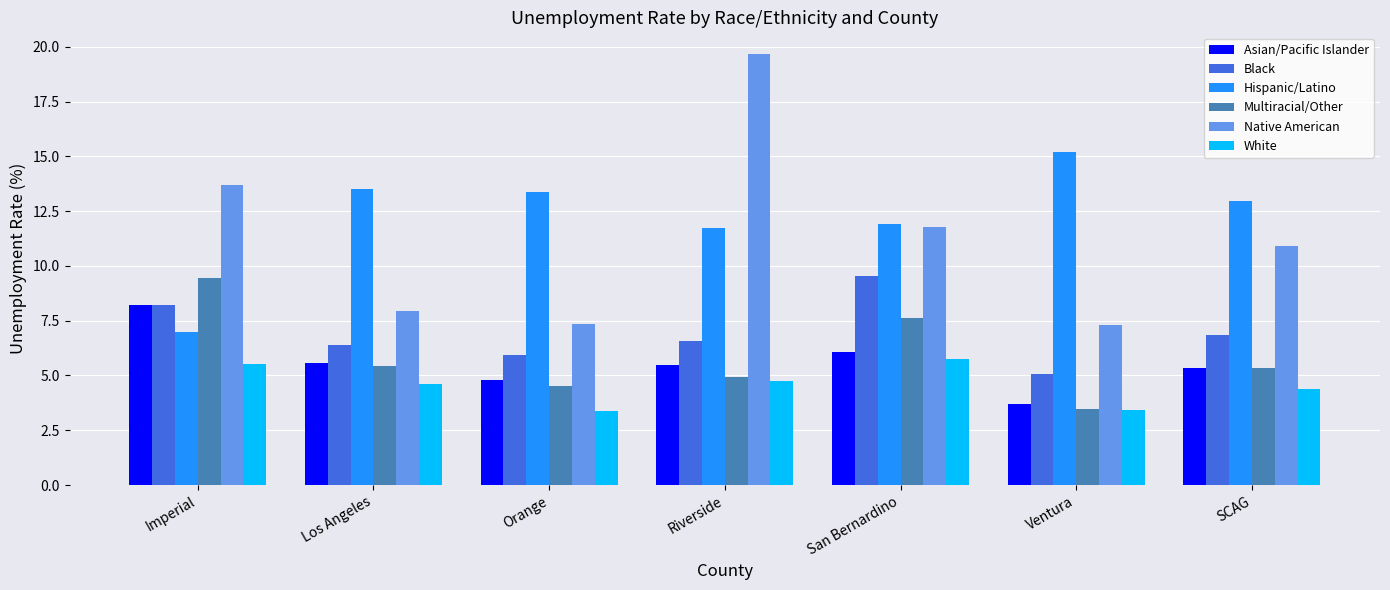

Which series has the largest total across all categories?

Hispanic/Latino